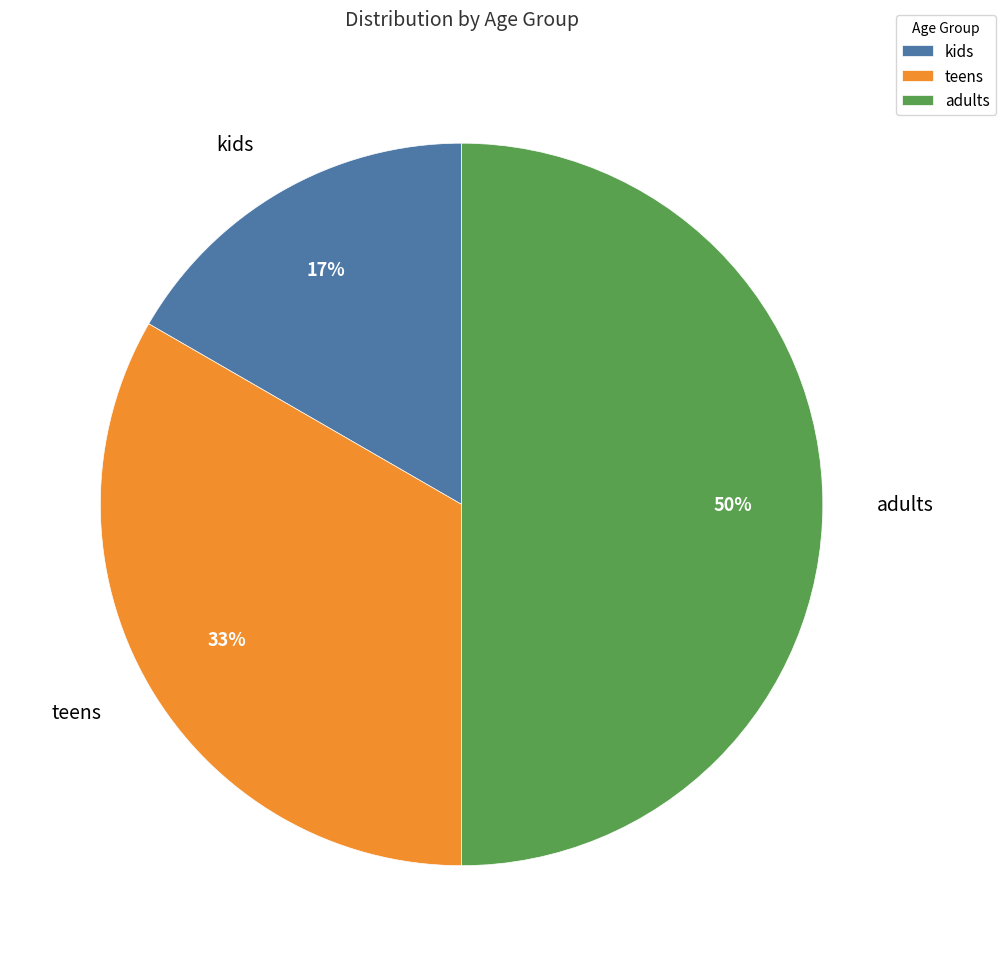

Is it true that adults is 50% of the pie?

True